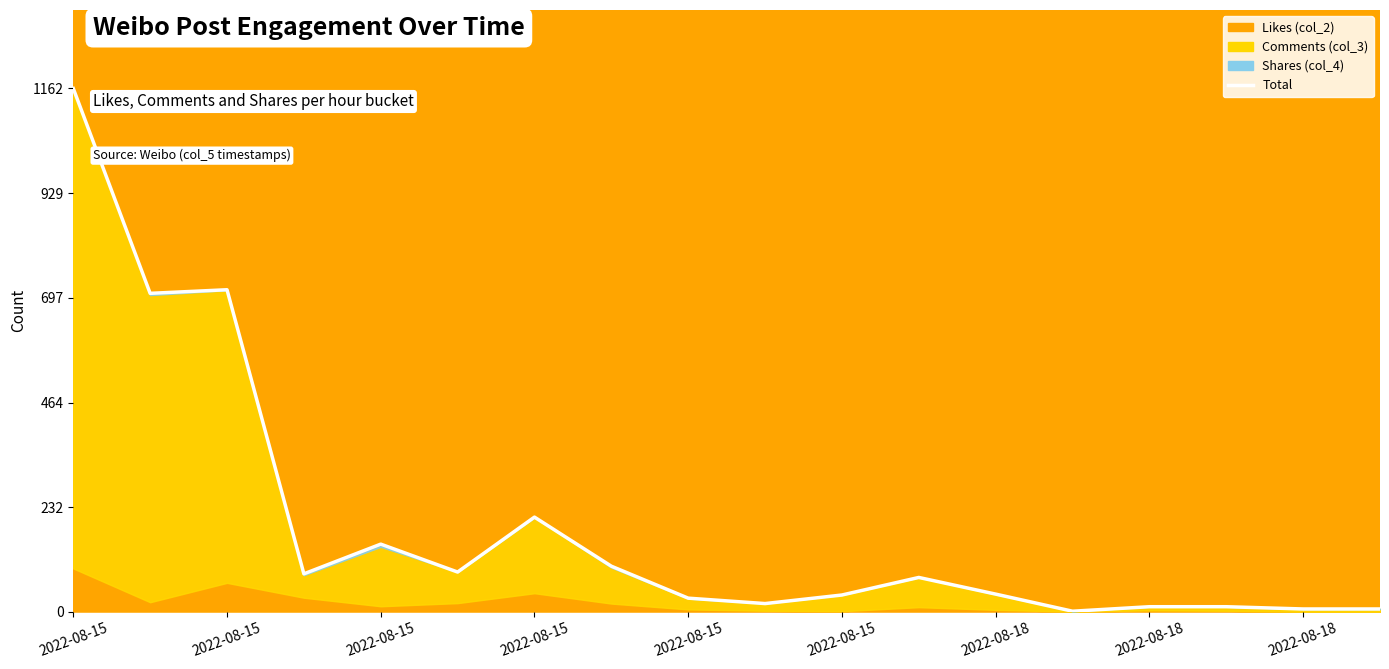

How many points are lower than both their immediate neighbors (excluding endpoints)?

5